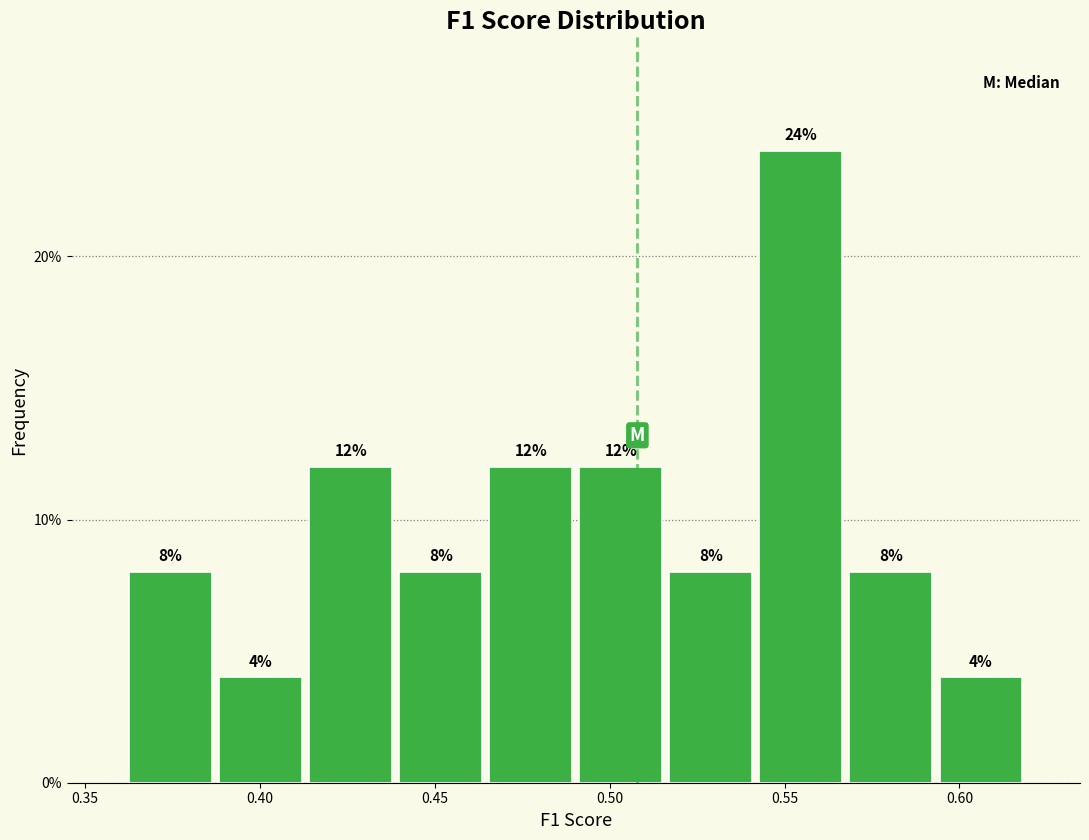

Which range on the x-axis has the tallest bar?

0.540 to 0.570